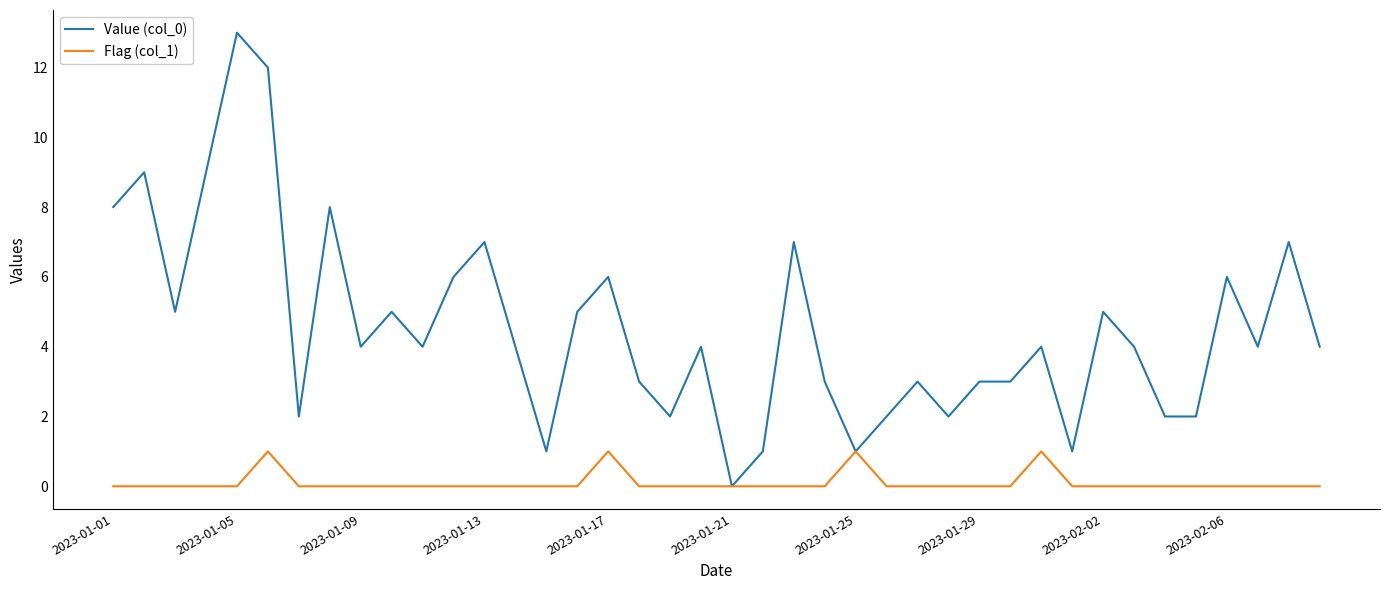

Reading left to right, what are all the values shown in this chart?

Value (col_0): 8	9	5	9	13	12	2	8	4	5	4	6	7	4	1	5	6	3	2	4	0	1	7	3	1	2	3	2	3	3	4	1	5	4	2	2	6	4	7	4
Flag (col_1): 0	0	0	0	0	1	0	0	0	0	0	0	0	0	0	0	1	0	0	0	0	0	0	0	1	0	0	0	0	0	1	0	0	0	0	0	0	0	0	0